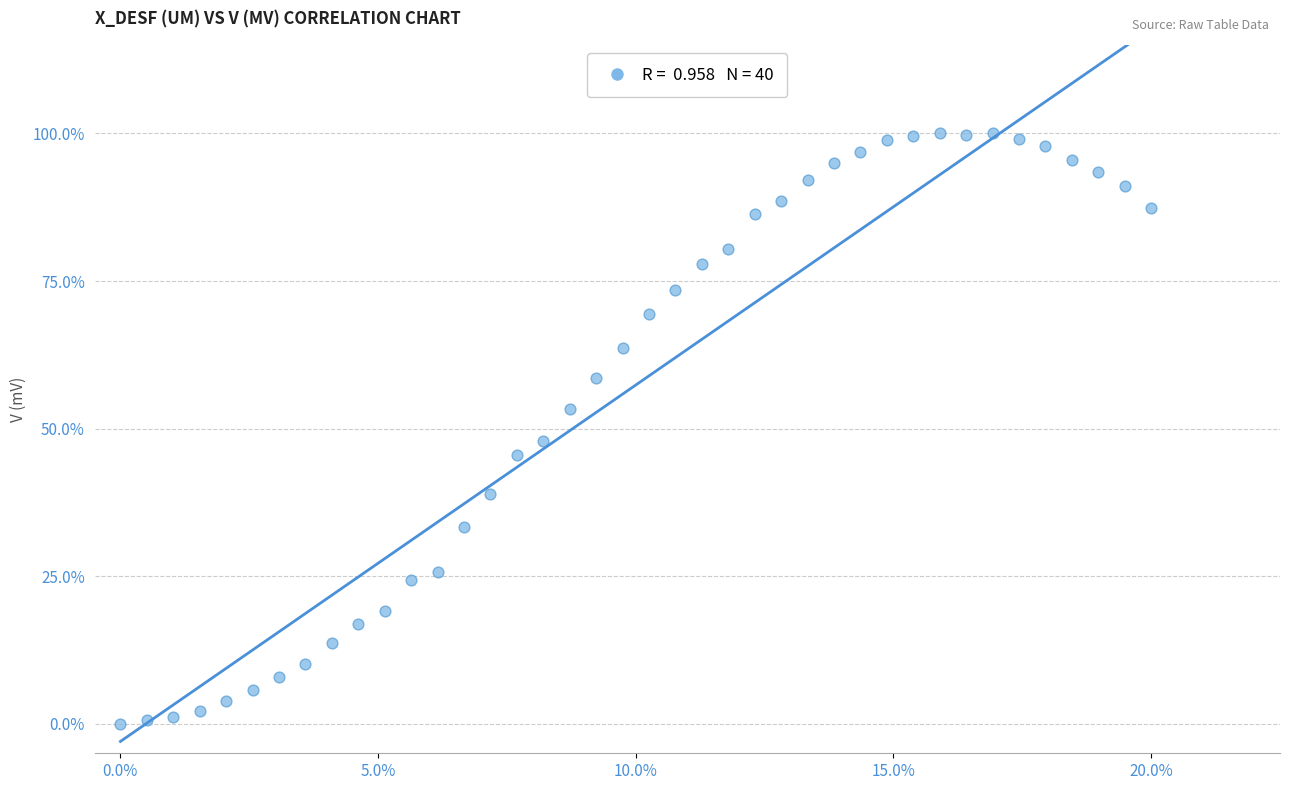

What Y value in the scatter plot is closest to 50?

48.0